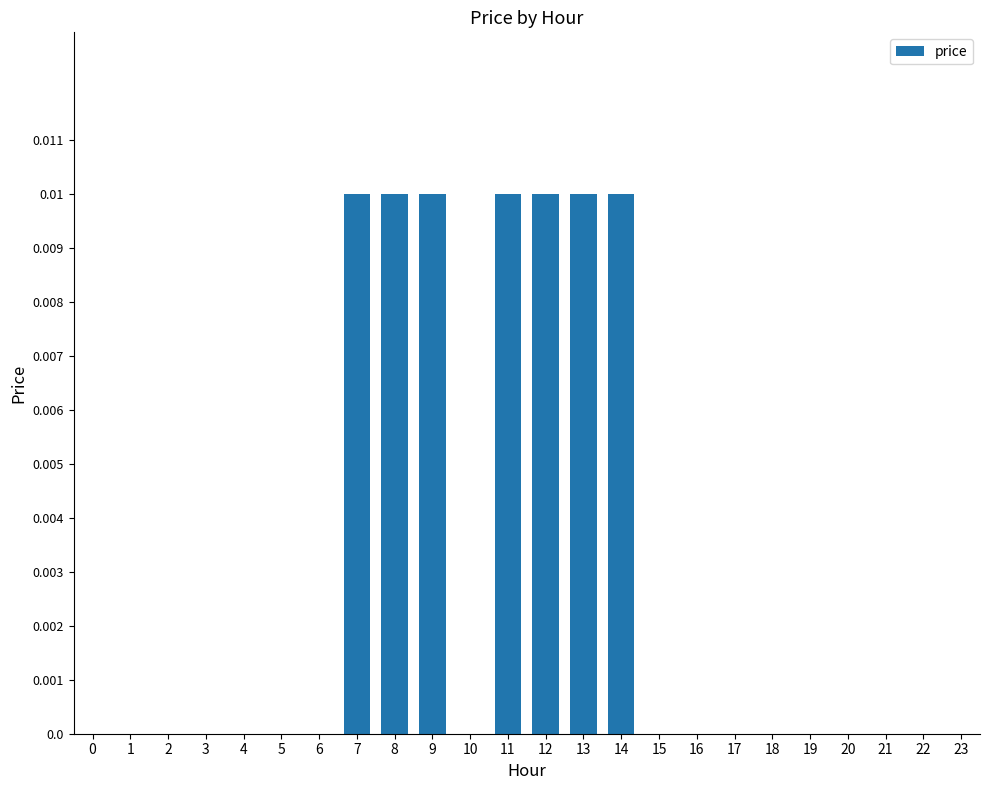

The value at 6 is 0.0. True or false?

True